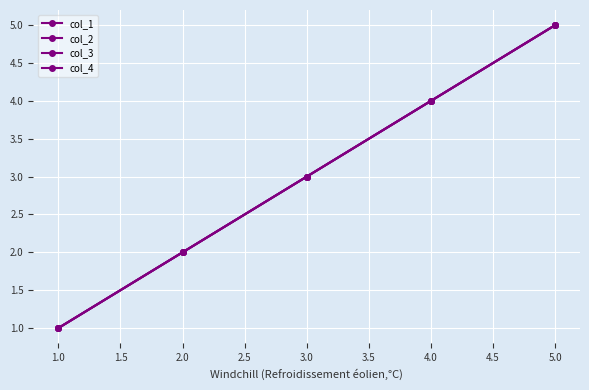

What is the average value of the col_2 series?

3